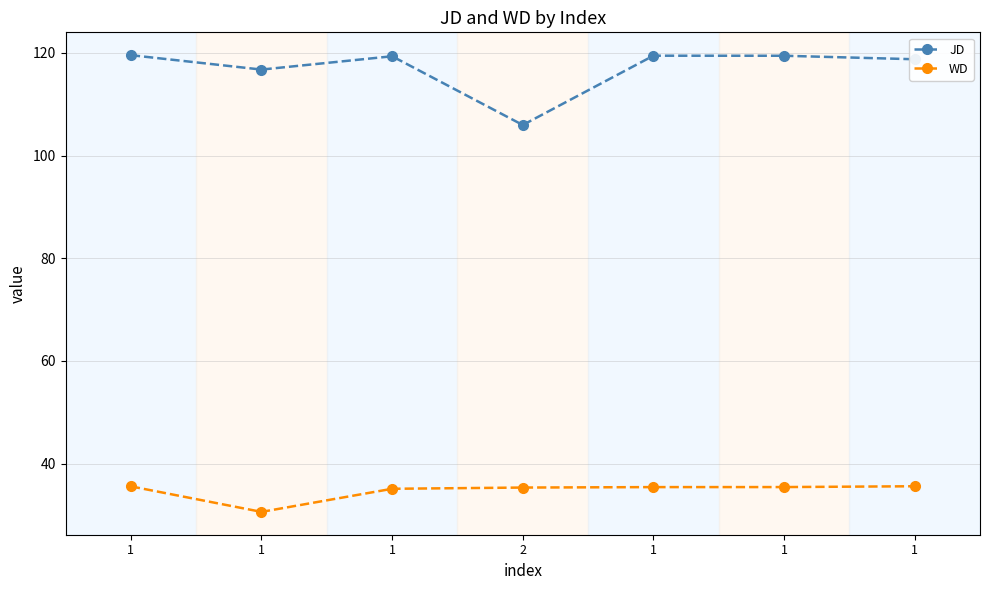

What is the minimum value for JD?

106.0